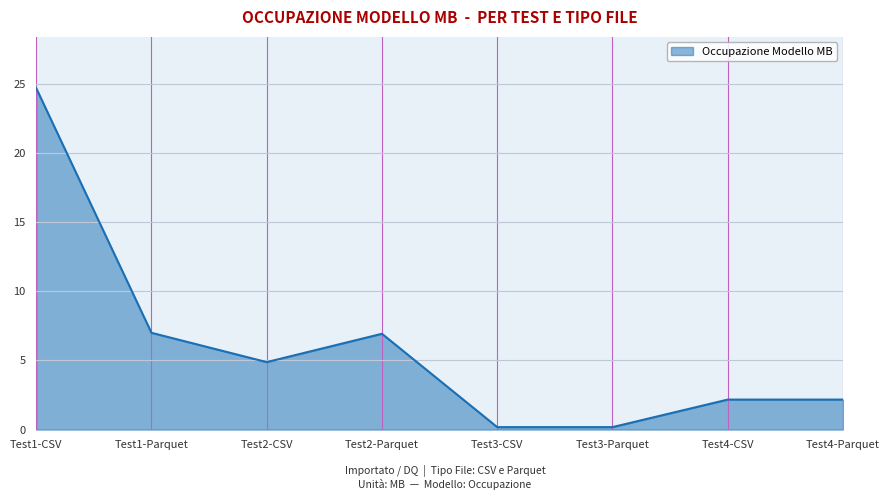

What position from the left is Test3-CSV?

5